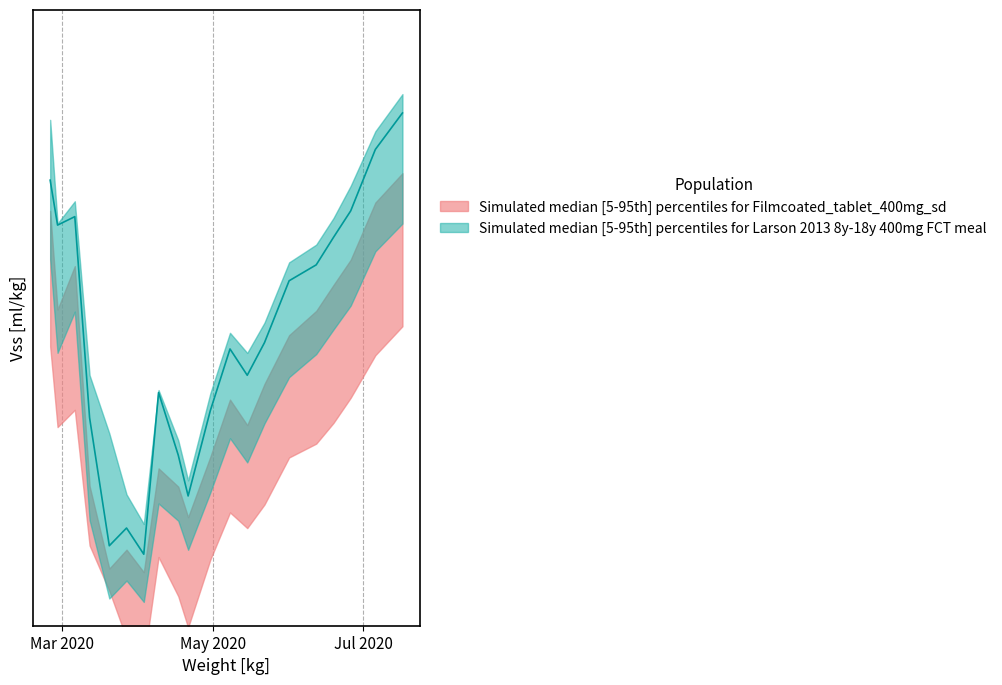

Is it true that high equals 29.4 at 11?

False